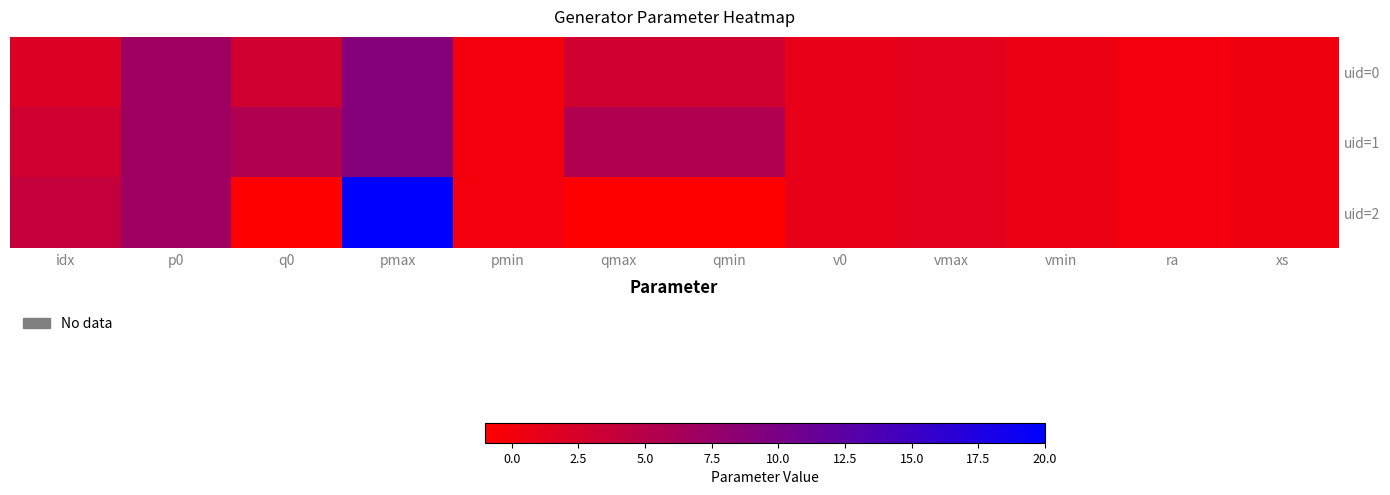

List the series in order of their peak value, lowest first.

uid=0, uid=1, uid=2